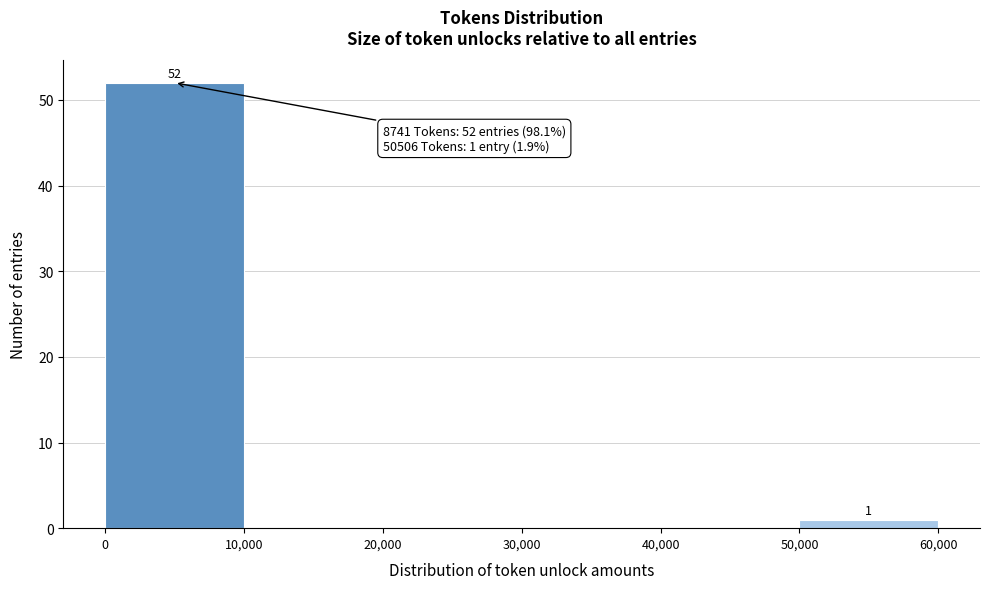

Over which range of the x-axis is the bar tallest?

0 to 10,000